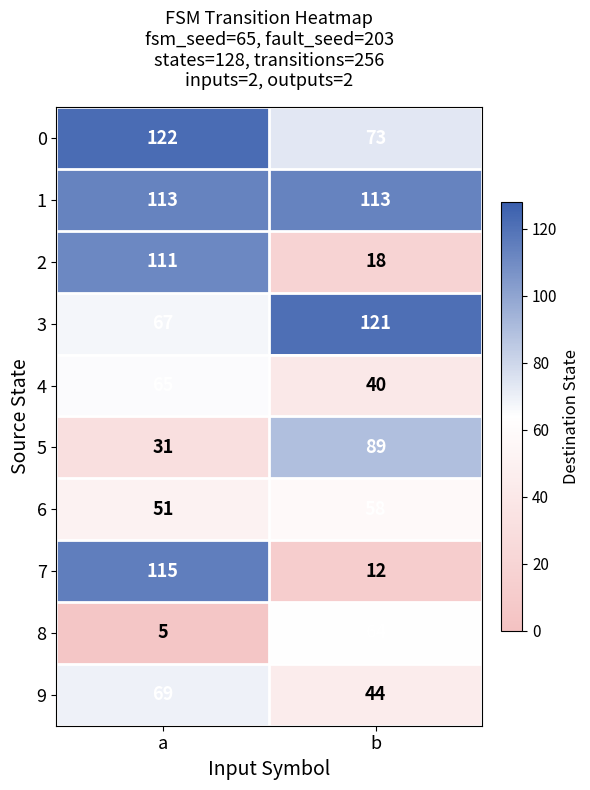

Is the value of 5 at a greater than the value of 8 at a?

Yes